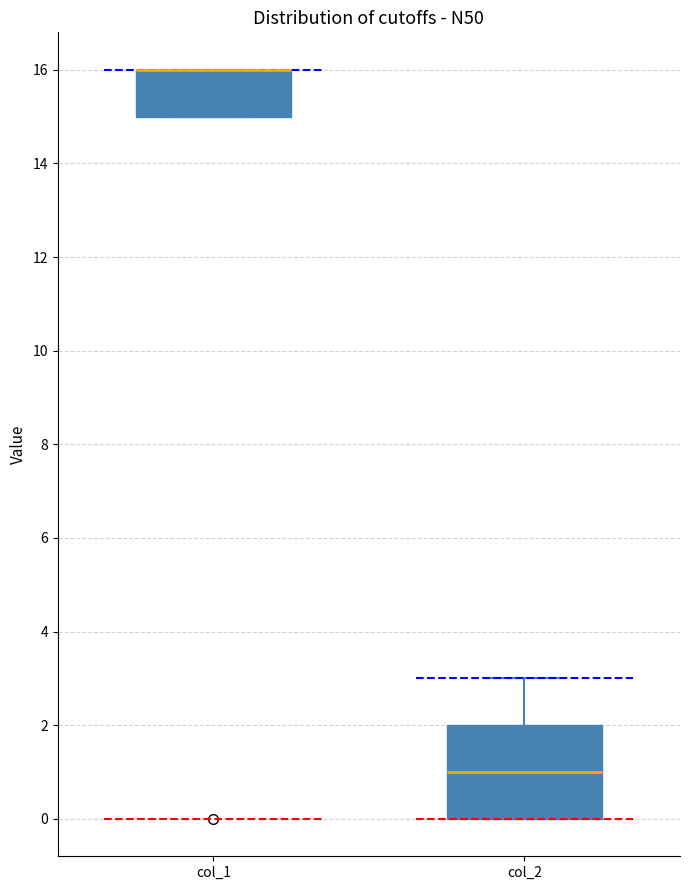

Reading left to right, read every box against the y-axis: the position of its median line, the range the box covers, and the ends of its whiskers. The values are not printed on the chart, so give them approximately, as read against the axis.

col_1: median 16 (drawn on the box's upper edge), box 15 to 16, whiskers 15 to 16
col_2: median 1, box 0 to 2, whiskers 0 to 3